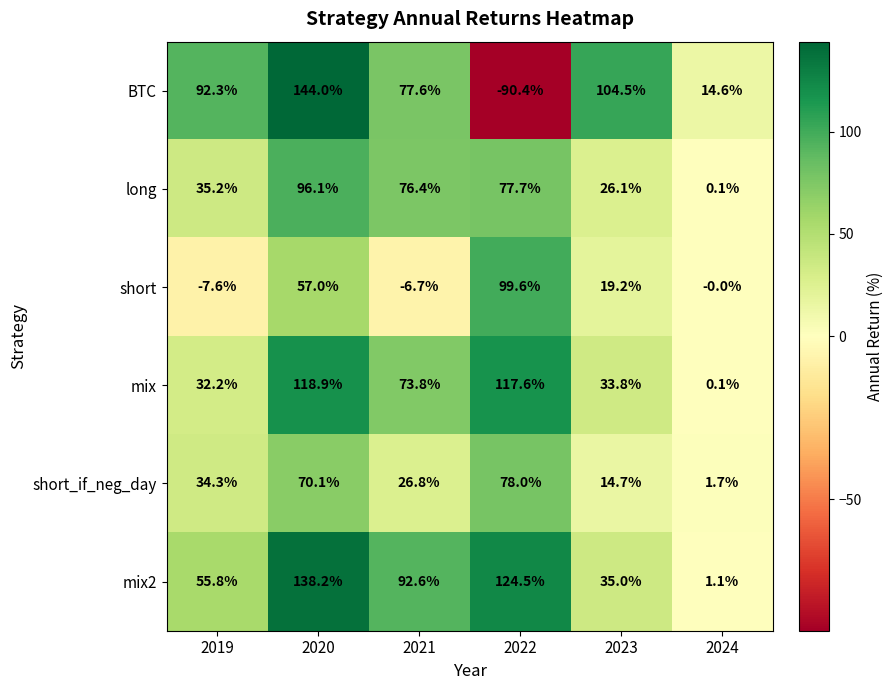

What is the difference between the long values at 2020 and 2019?

60.9